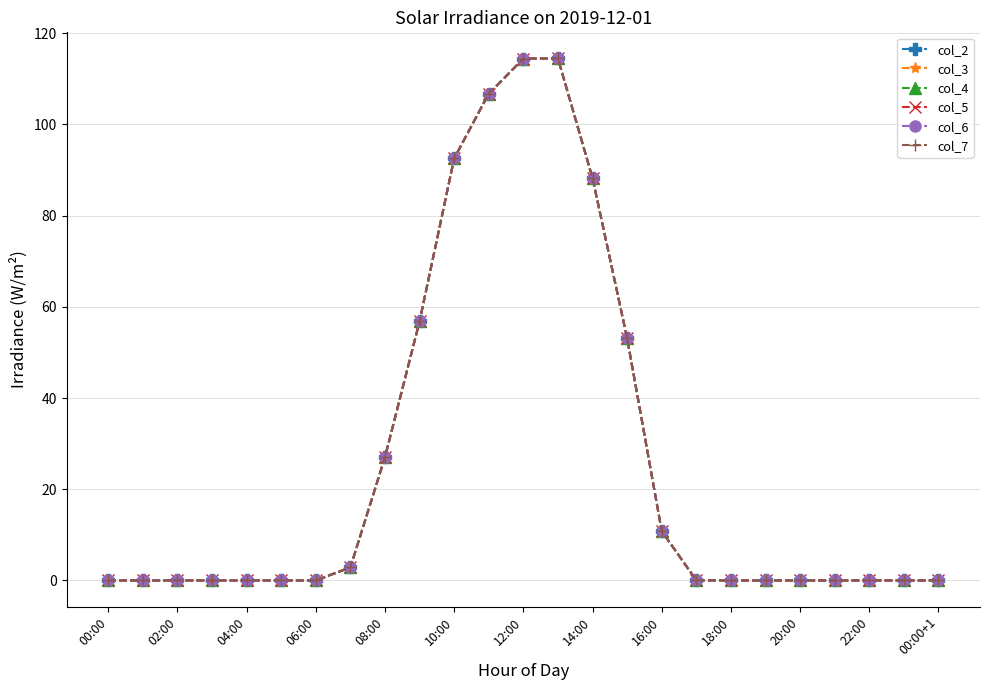

Does the chart have visible grid lines?

Yes